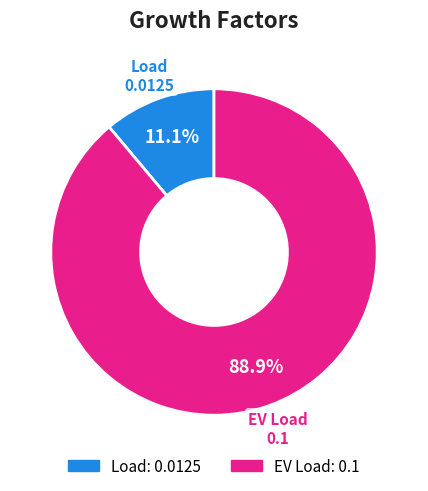

To the nearest percent, what is the difference between the Load and EV Load slice percentages?

78%